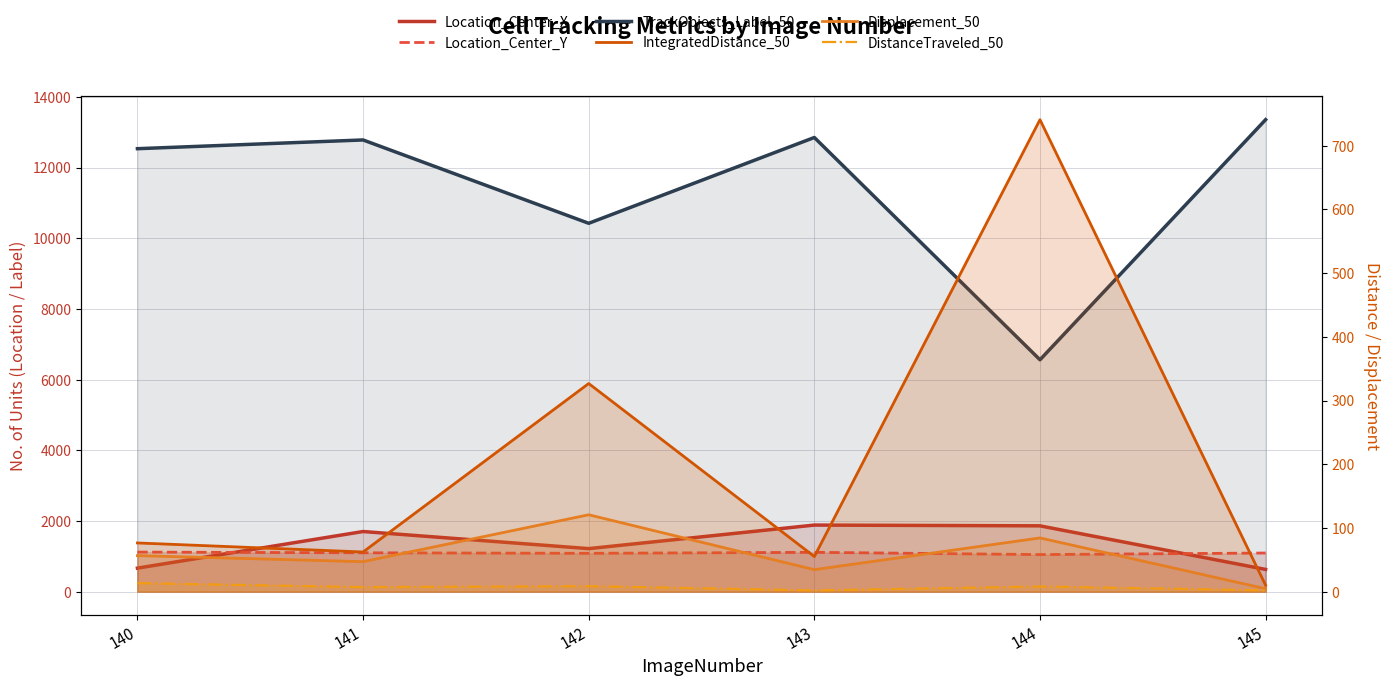

Reading right to left, list all the values displayed in this chart.

Location_Center_X: 145=628.8	144=1862.2	143=1884.0	142=1217.5	141=1701.5	140=665.3
Location_Center_Y: 145=1093.2	144=1049.0	143=1112.7	142=1084.6	141=1099.3	140=1119.2
TrackObjects_Label_50: 145=13355.0	144=6561.0	143=12851.0	142=10423.0	141=12781.0	140=12534.0
IntegratedDistance_50: 145=10.0	144=740.9	143=55.1	142=326.7	141=62.3	140=76.4
Displacement_50: 145=4.6	144=84.3	143=34.5	142=120.7	141=47.1	140=56.6
DistanceTraveled_50: 145=2.1	144=8.1	143=2.0	142=8.6	141=7.1	140=13.4